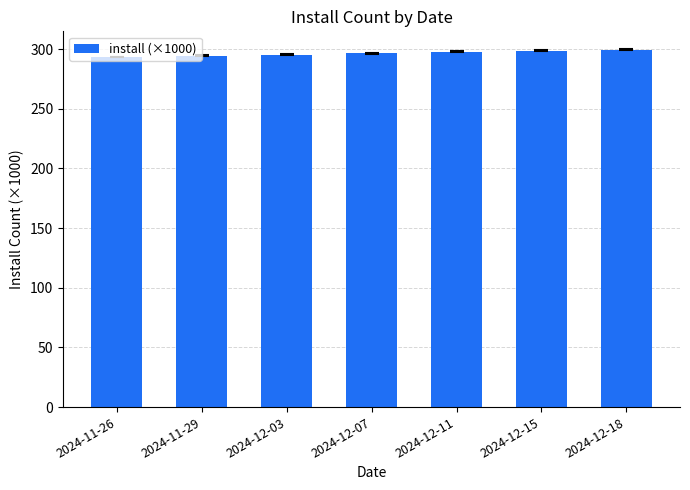

What is the sum of the values at 2024-12-03 and 2024-11-26?

588.8